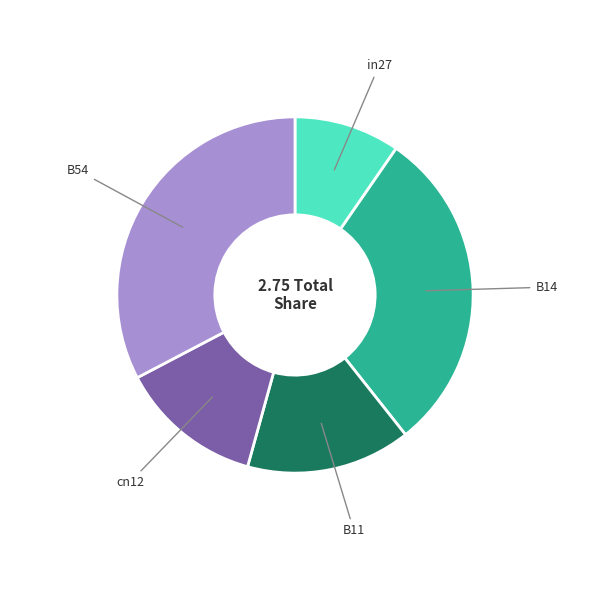

Is there any slice that represents more than half of the pie?

No